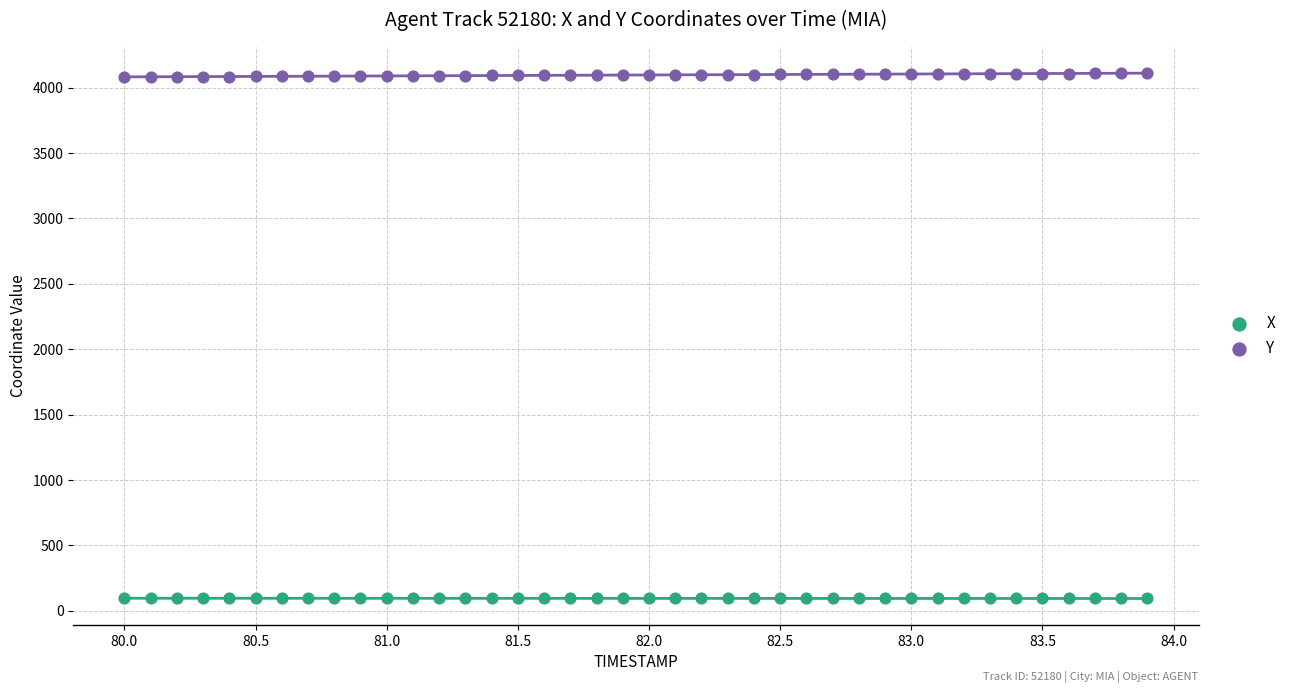

Across all data points, what is the range of Y values (max minus min)?

4015.8